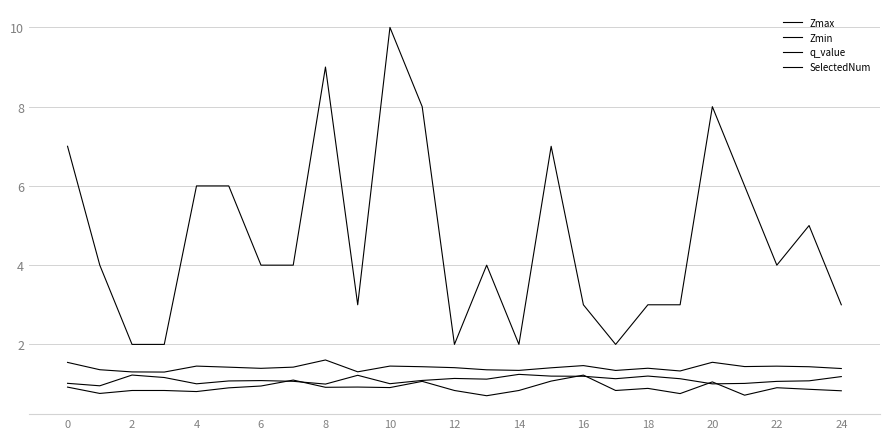

Does the chart have visible grid lines?

Yes